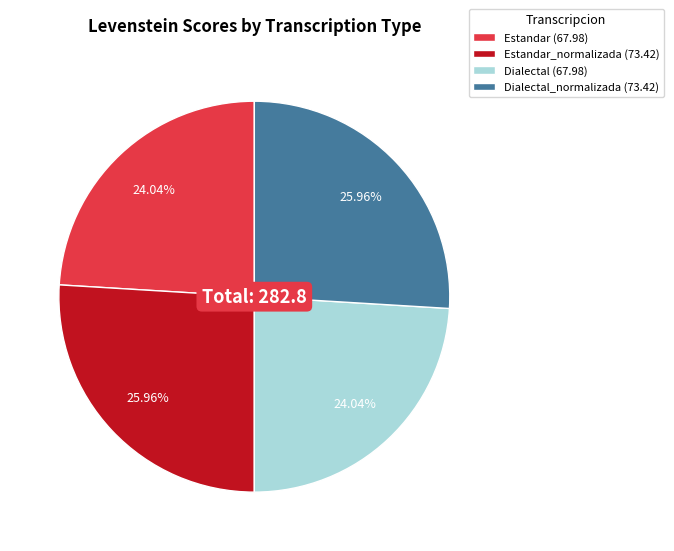

Approximately how many times larger is the value at Dialectal (67.98) compared to Dialectal_normalizada (73.42)?

0.9